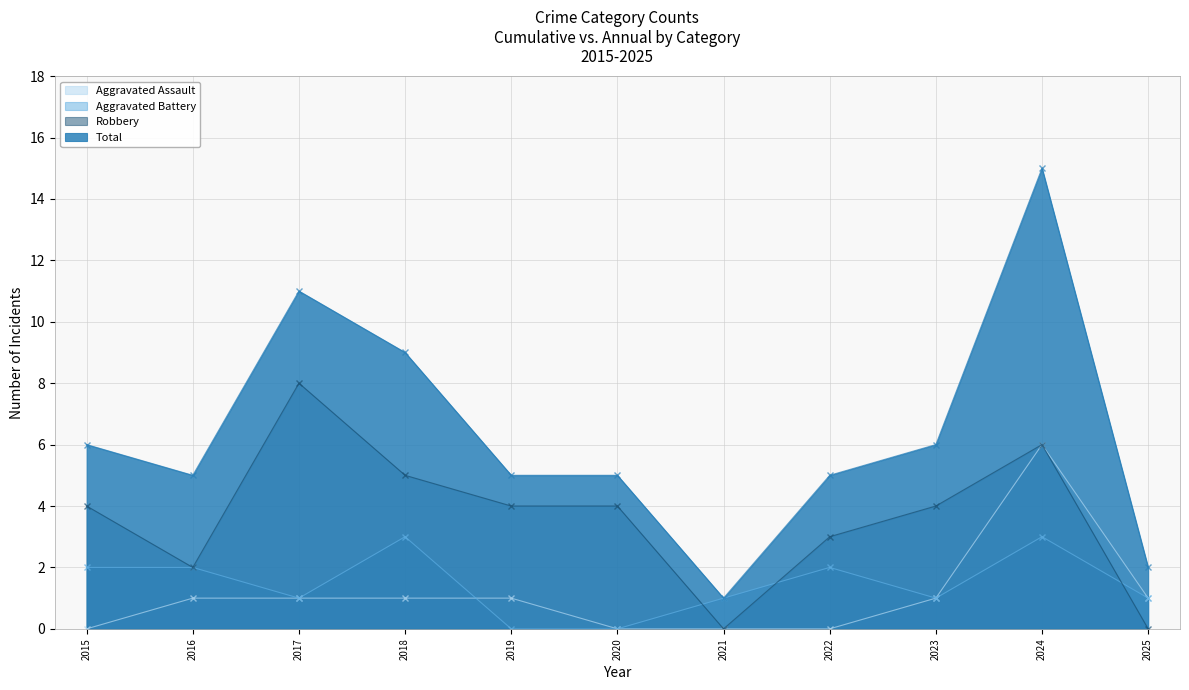

Where does the Aggravated Assault series first go above 1?

2024